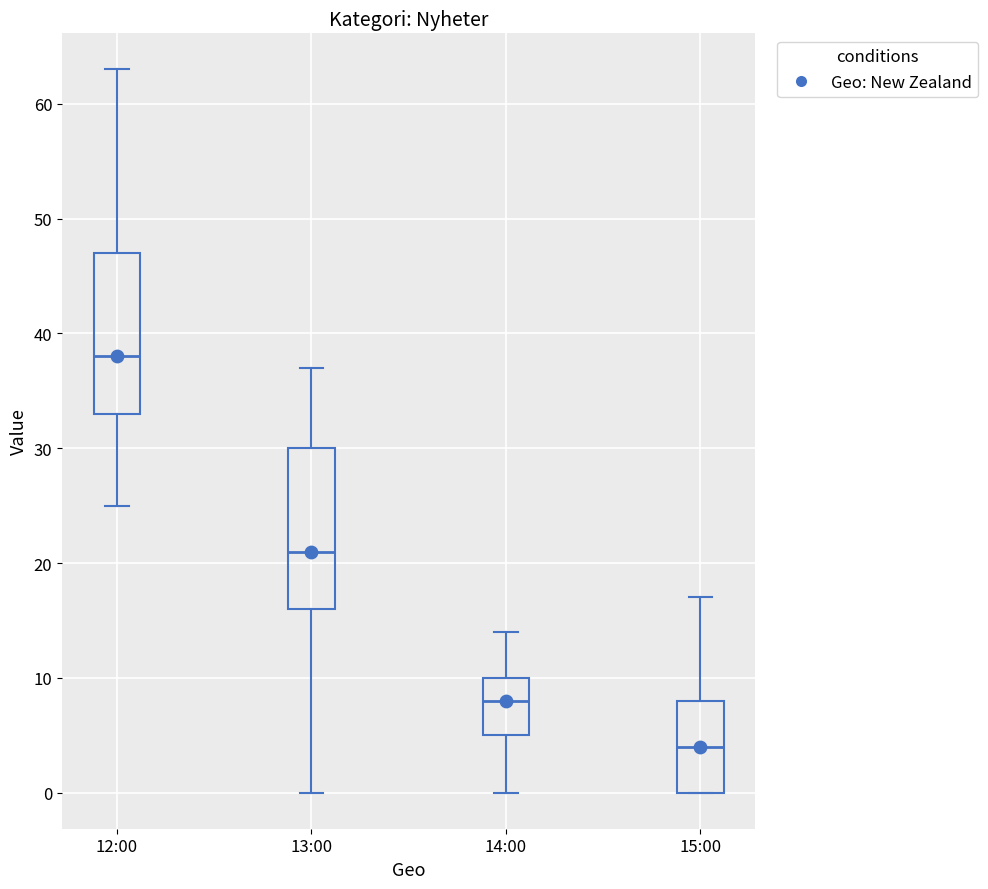

Which box has the highest median line?

12:00